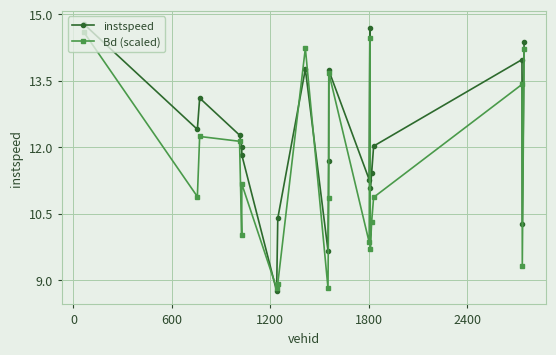

What is the difference between the maximum and minimum values in the instspeed series?

6.0